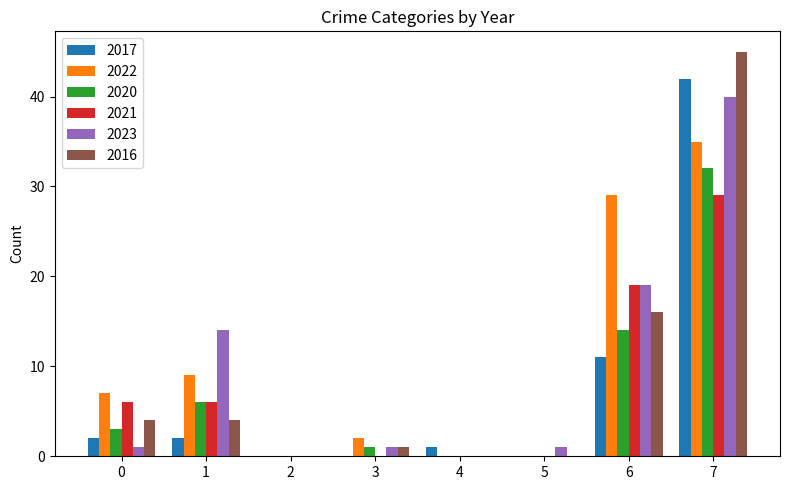

At which category is the sum across all series the highest?

7